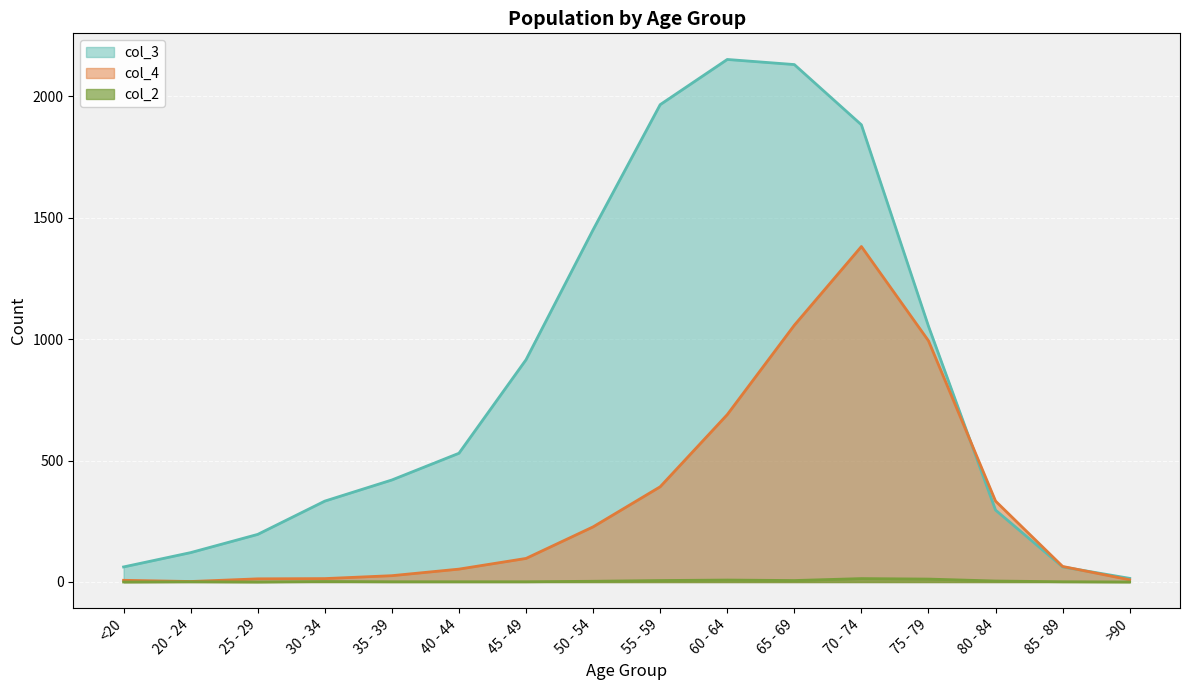

Does the chart display data point markers on the line(s)?

No